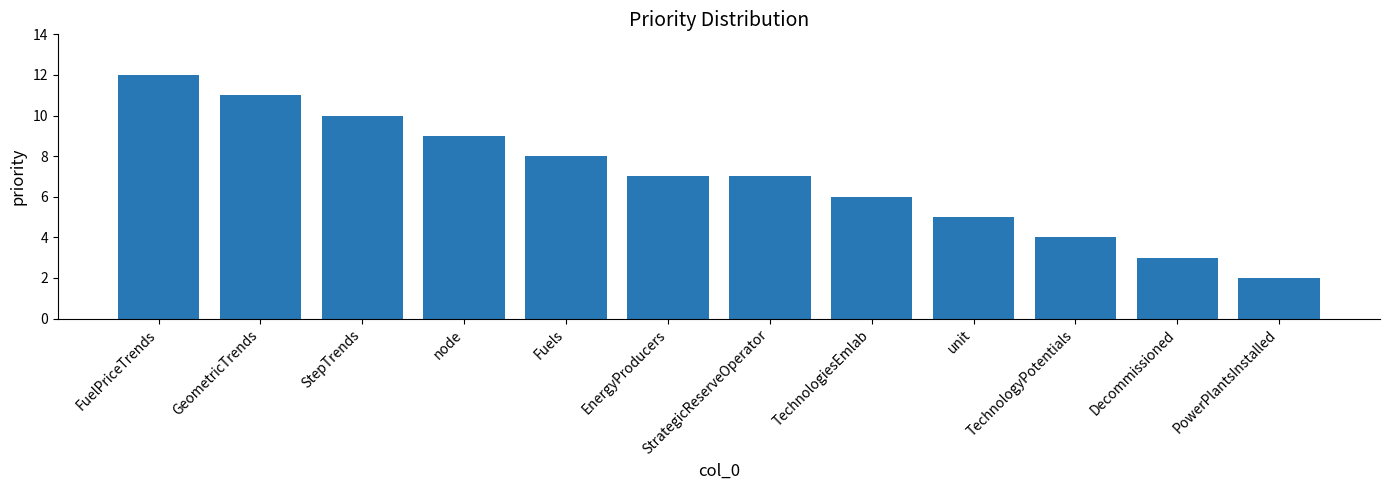

True or false: the data shows 3 at Decommissioned.

True